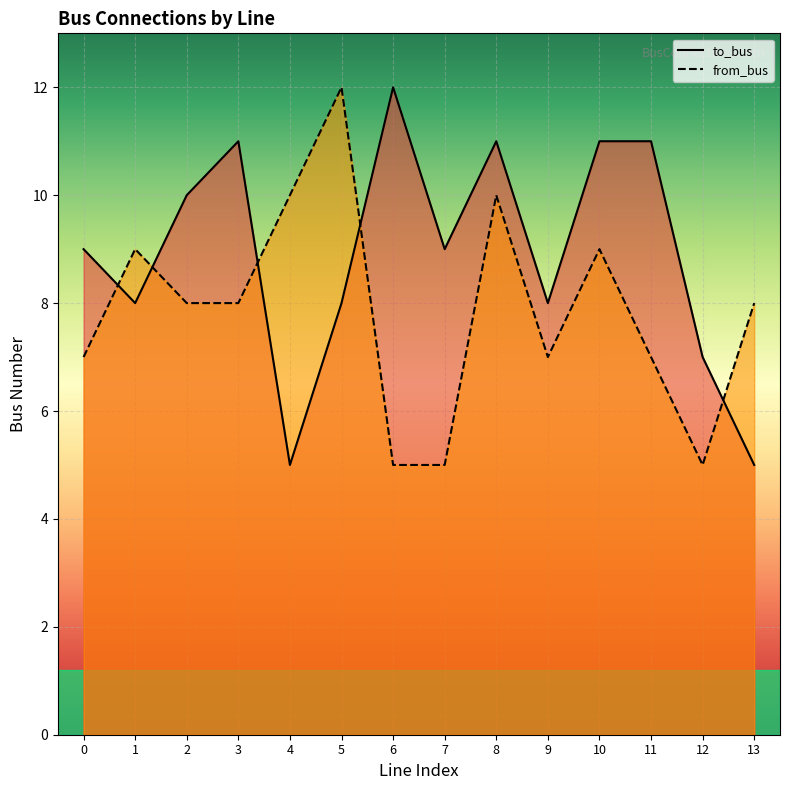

List the series in order of their overall mean, highest first.

to_bus, from_bus